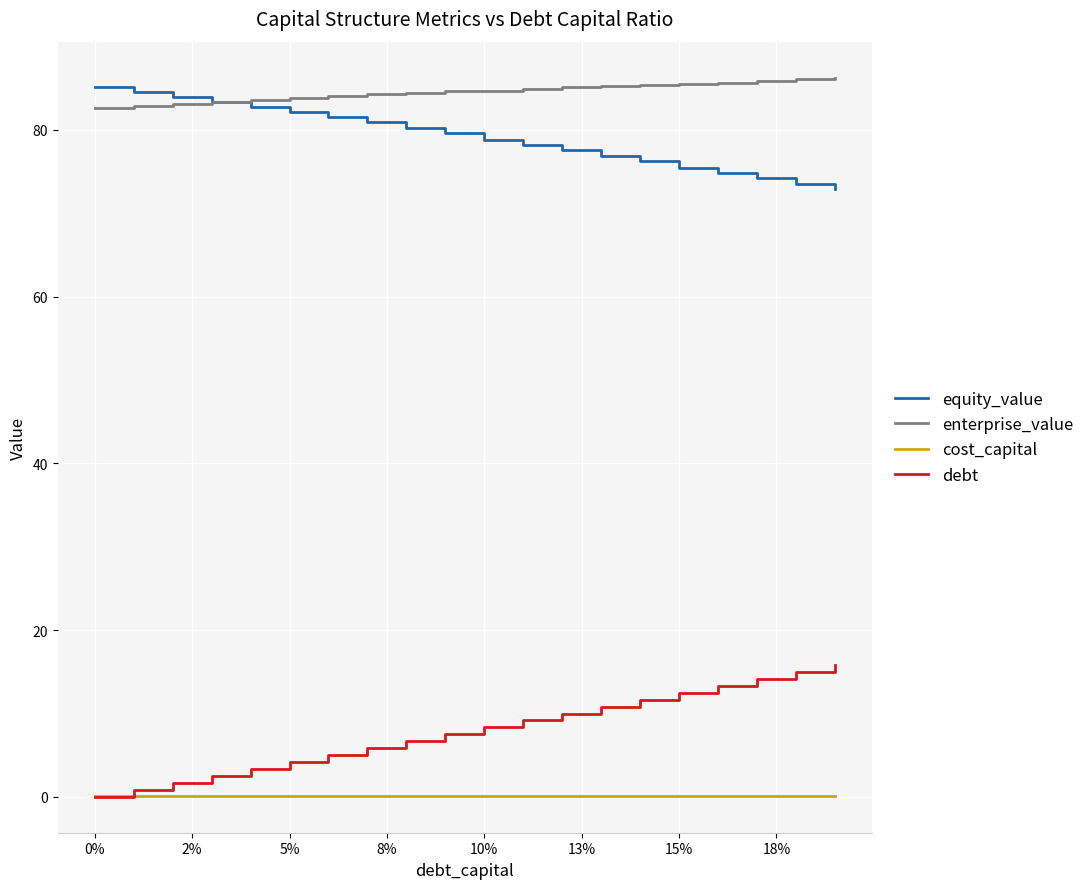

What is the minimum value for equity_value?

72.9